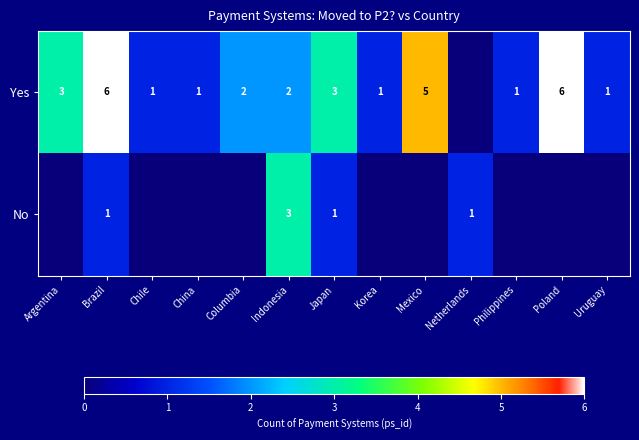

What is the spread (max minus min) of values at Korea?

1